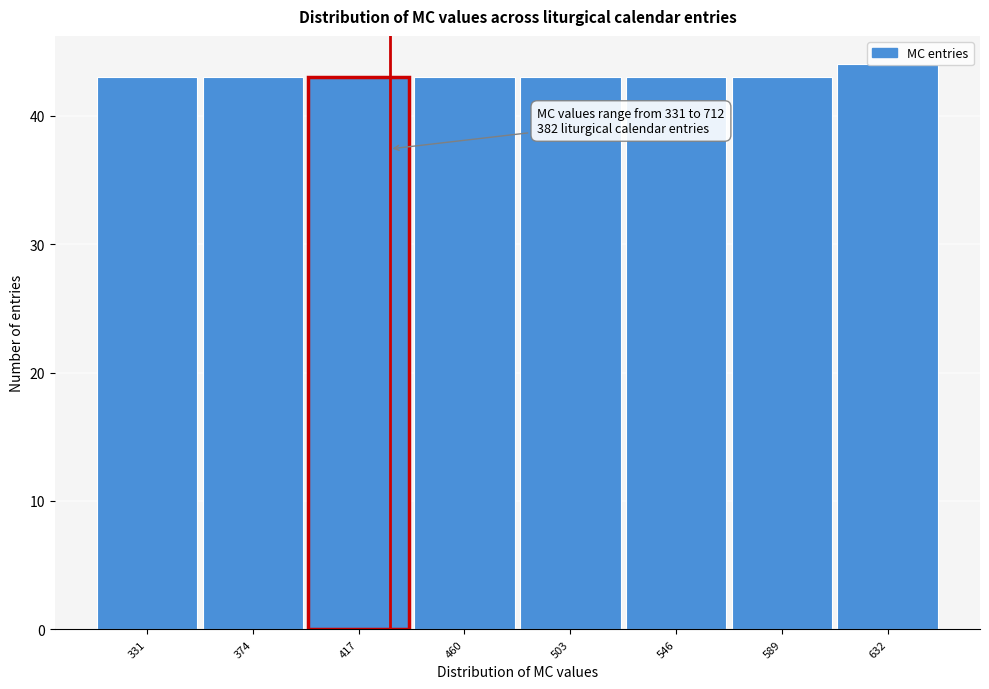

Read the value at 331.

43